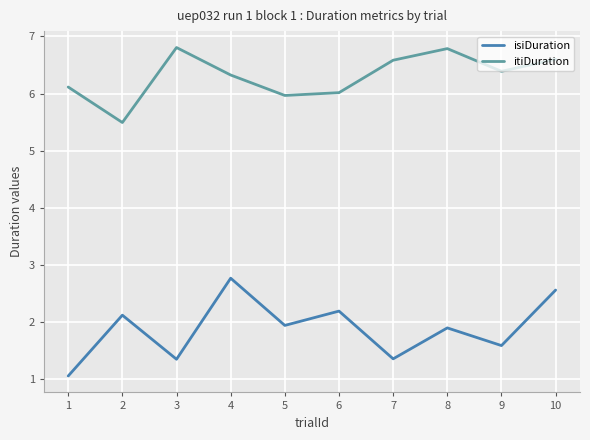

True or false: itiDuration has more than 2 points higher than both neighbors.

False